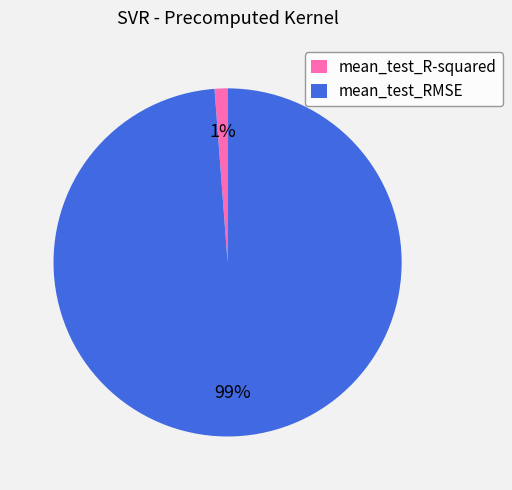

To the nearest percent, what is the combined percentage of mean_test_RMSE and mean_test_R-squared?

100%